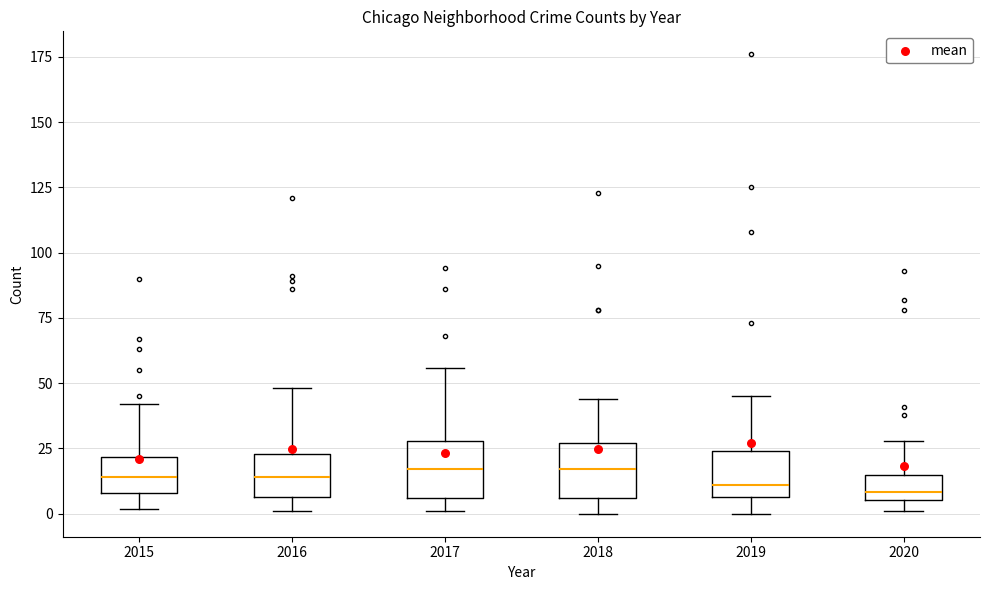

Where is the upper edge of the box at x = 2016 on the y-axis? The values are not printed on the chart, so give them approximately, as read against the axis.

25